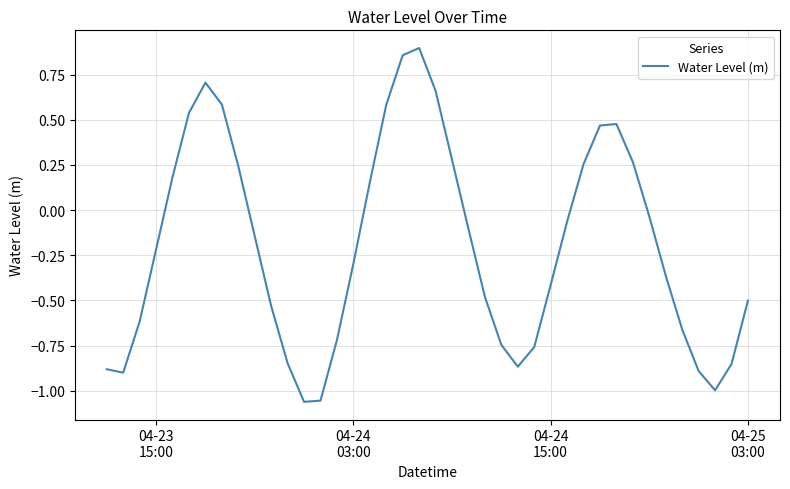

What is the difference between the maximum and minimum values?

2.0